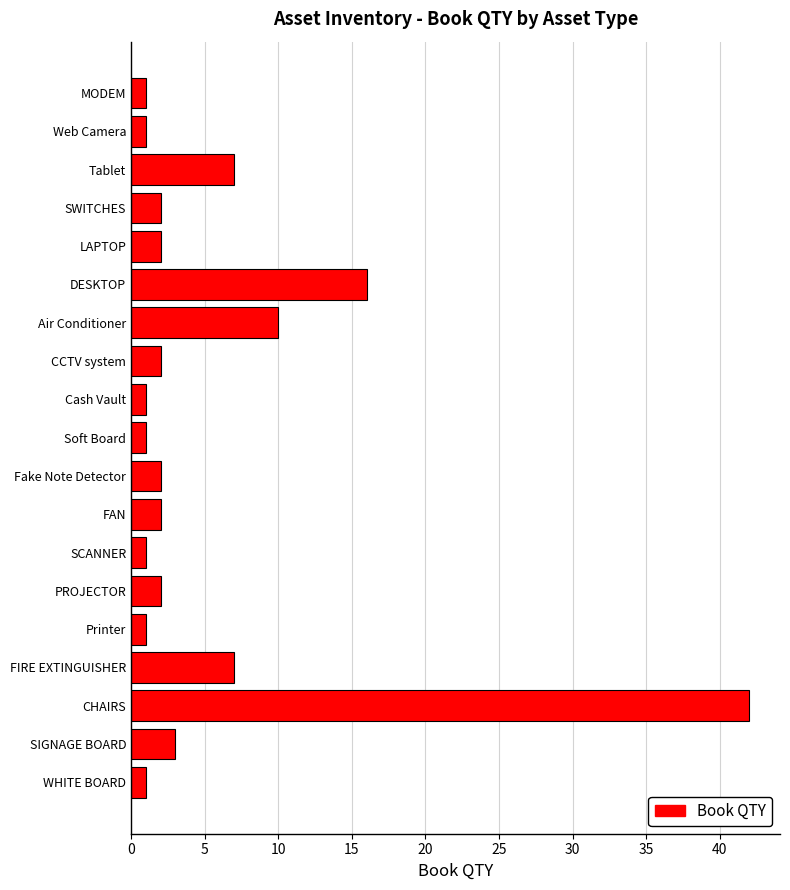

What is the greatest value displayed?

42